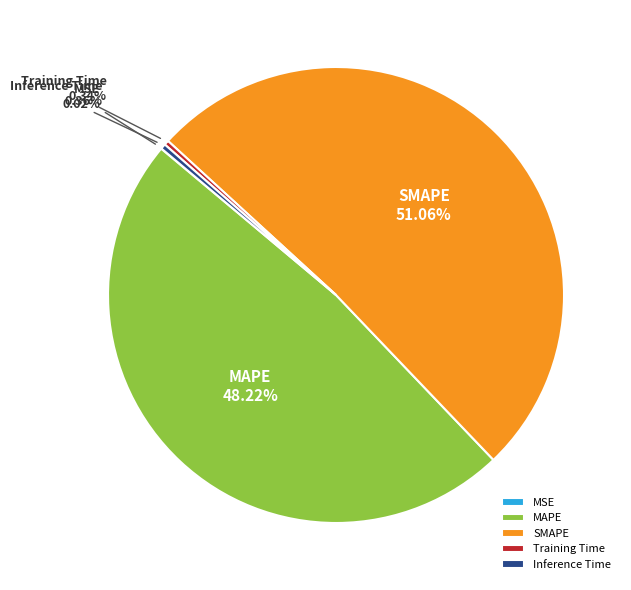

Is the sum of MAPE and Training Time greater than half?

No